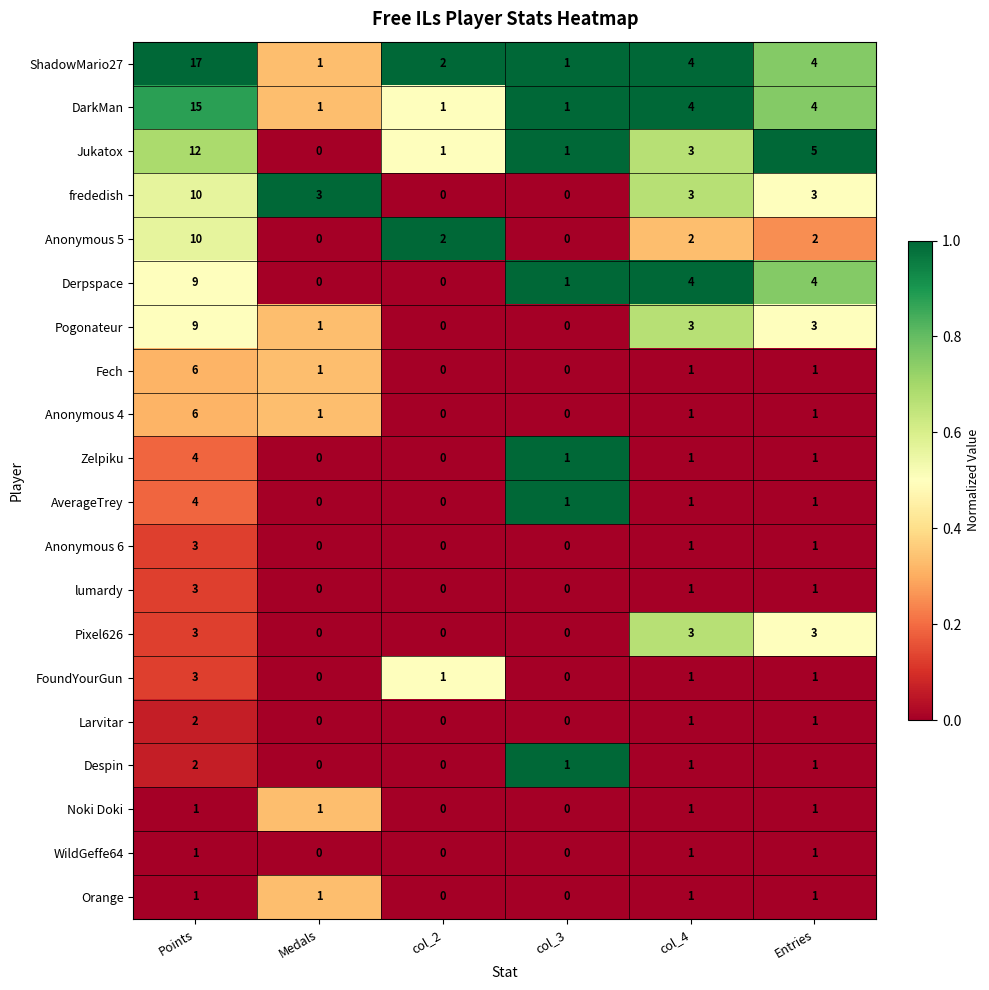

Between Medals and Entries, which series saw the biggest shift?

Jukatox